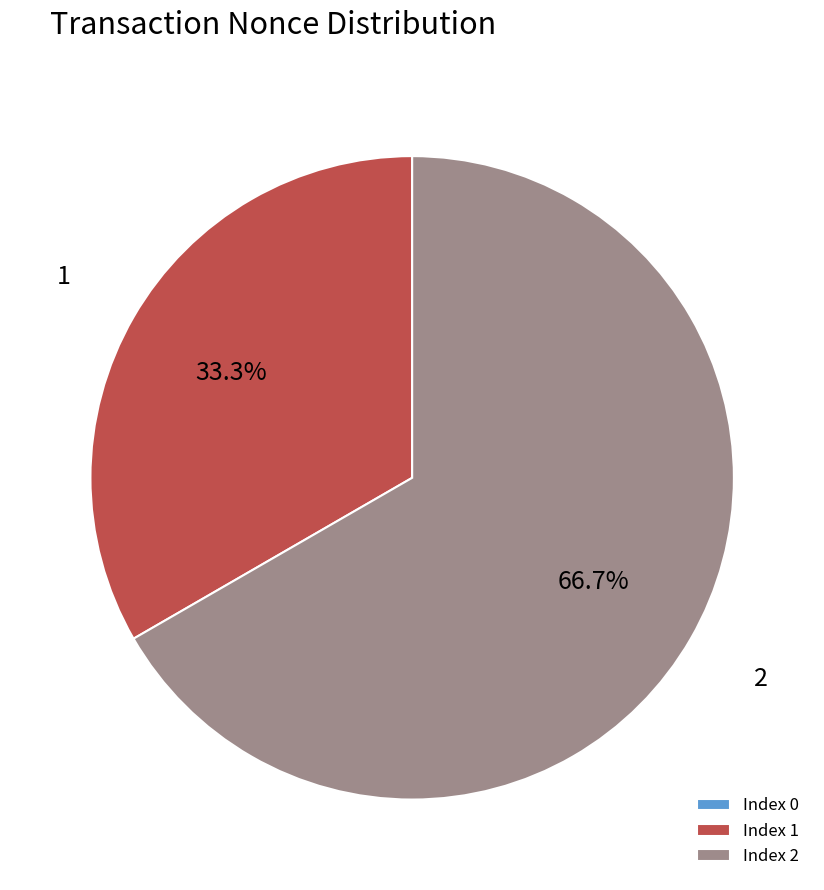

Approximately how many times larger is the value at Index 2 compared to Index 1?

2.0